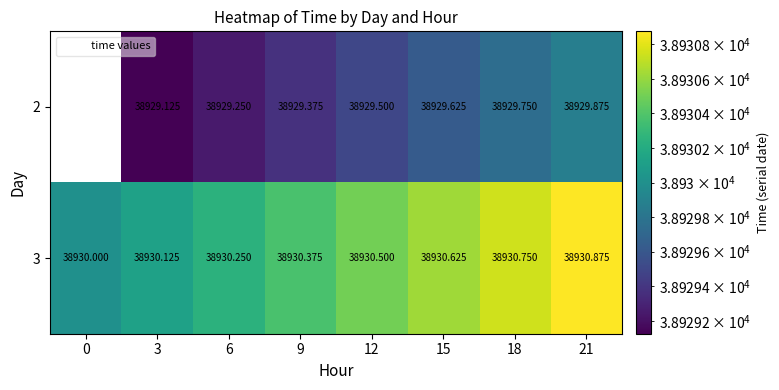

What is the average value of the 3 series?

38930.4